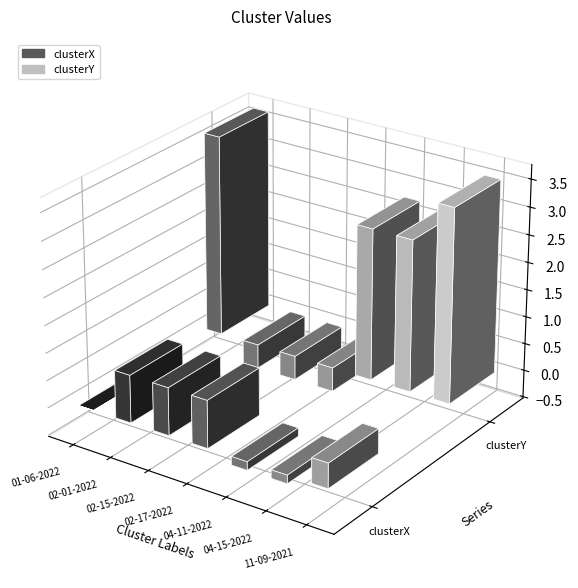

How many categories are shown in the chart?

7